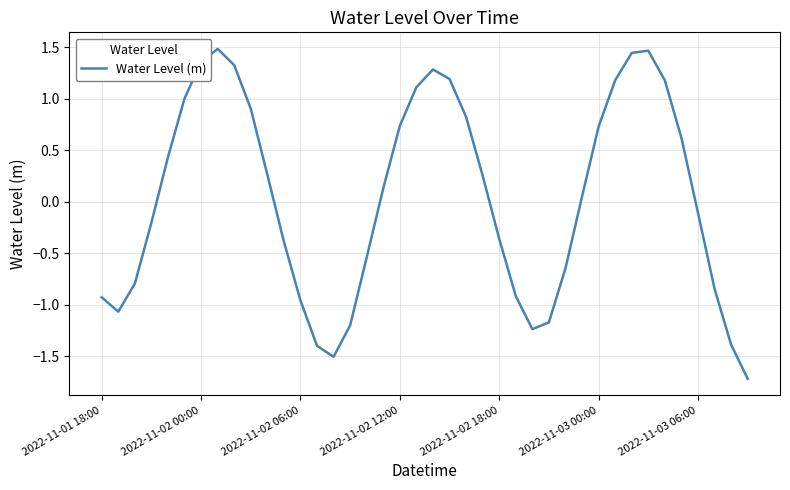

How many negative values are there?

19